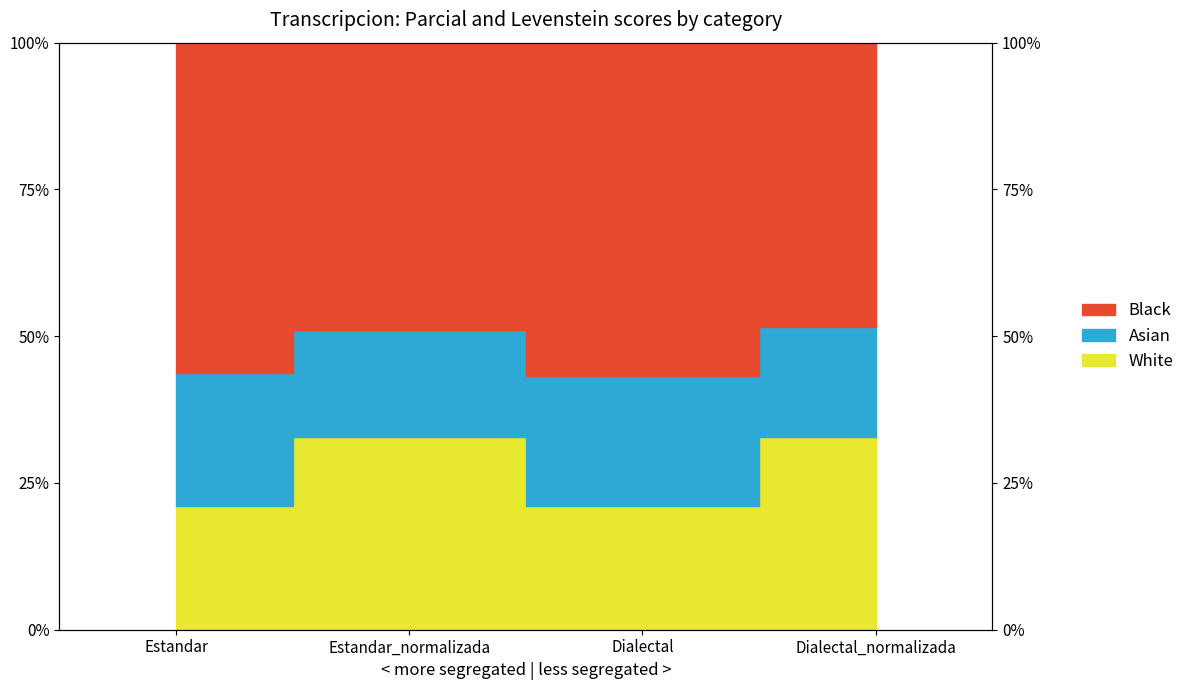

What is the value of the Levenstein point at the 3rd from the left?

21.1